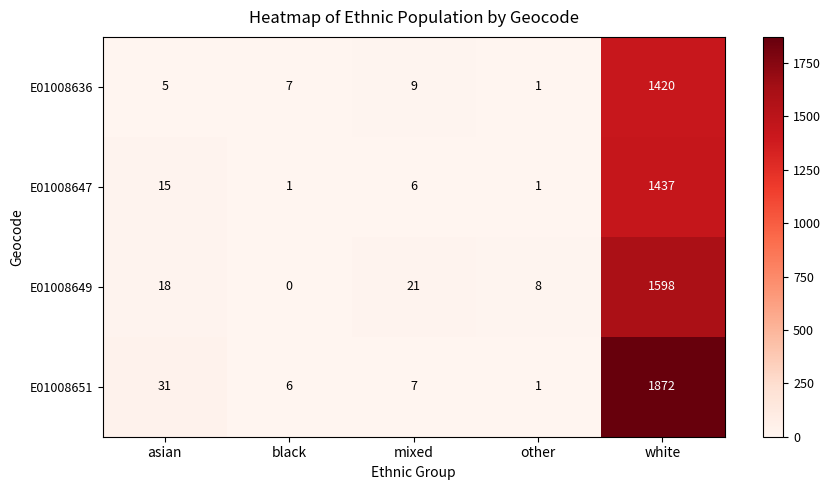

What is the total value across all series at asian?

69